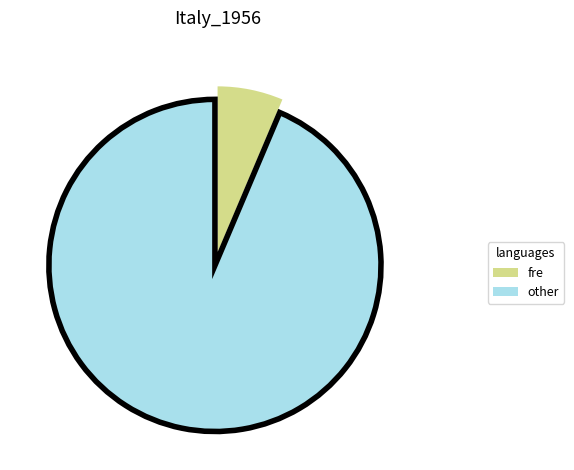

What is the ratio of the value at other to the value at fre?

14.7